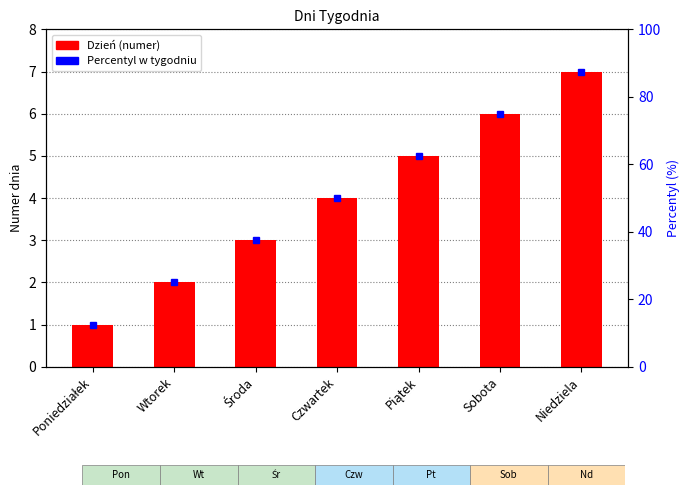

Count the values in the range 2 to 6.

5